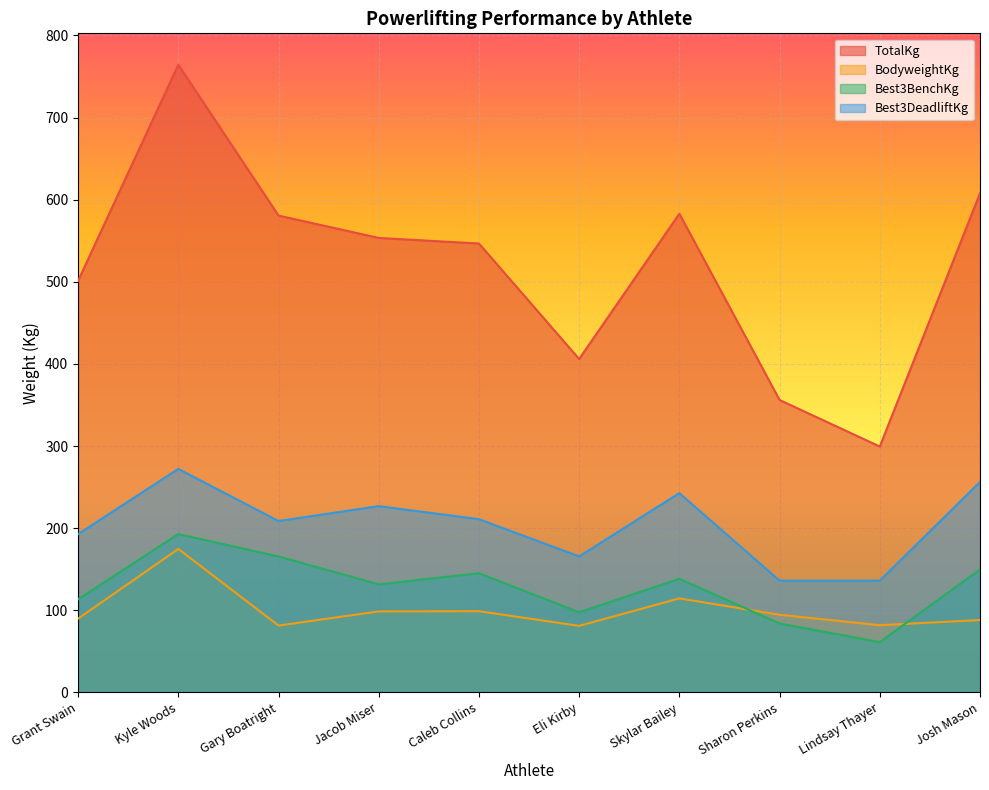

Reading right to left, extract all data points from this chart.

TotalKg: Josh Mason=607.8	Lindsay Thayer=299.4	Sharon Perkins=356.1	Skylar Bailey=582.9	Eli Kirby=406.0	Caleb Collins=546.6	Jacob Miser=553.4	Gary Boatright=580.6	Kyle Woods=764.3	Grant Swain=501.2
BodyweightKg: Josh Mason=88.1	Lindsay Thayer=81.8	Sharon Perkins=94.5	Skylar Bailey=114.5	Eli Kirby=81.0	Caleb Collins=98.9	Jacob Miser=98.6	Gary Boatright=81.4	Kyle Woods=174.7	Grant Swain=89.8
Best3BenchKg: Josh Mason=149.7	Lindsay Thayer=61.2	Sharon Perkins=83.9	Skylar Bailey=138.3	Eli Kirby=97.5	Caleb Collins=145.2	Jacob Miser=131.5	Gary Boatright=165.6	Kyle Woods=192.8	Grant Swain=113.4
Best3DeadliftKg: Josh Mason=256.3	Lindsay Thayer=136.1	Sharon Perkins=136.1	Skylar Bailey=242.7	Eli Kirby=165.6	Caleb Collins=210.9	Jacob Miser=226.8	Gary Boatright=208.7	Kyle Woods=272.2	Grant Swain=192.8